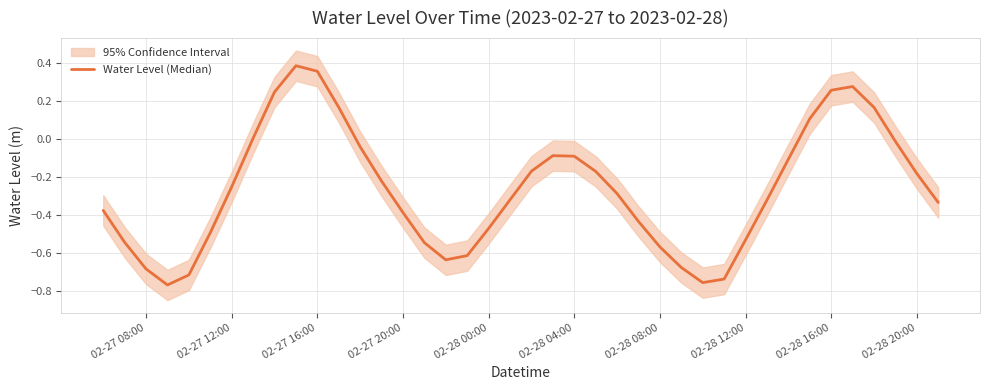

What is the value of the 36th point from the left?

0.3